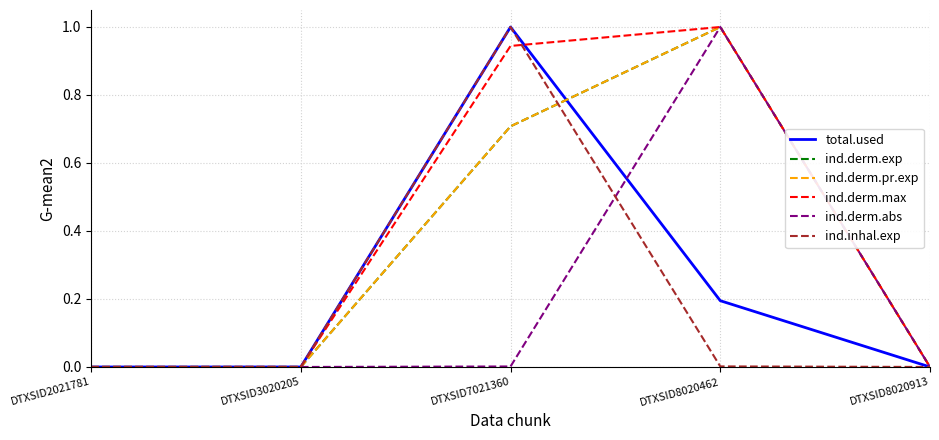

List the labels in order of ind.derm.pr.exp value, smallest first.

DTXSID2021781, DTXSID3020205, DTXSID8020913, DTXSID7021360, DTXSID8020462